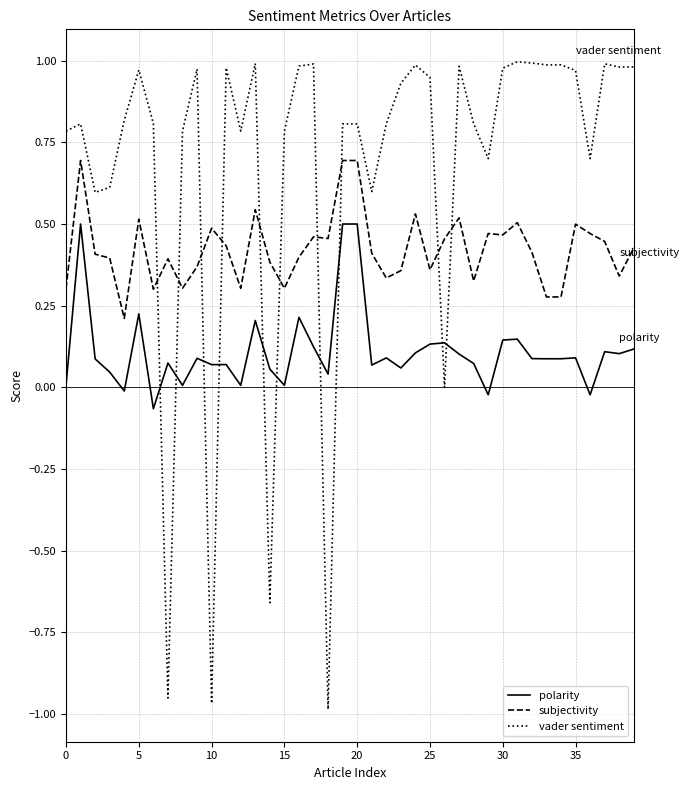

Rank the series by their average value, from highest to lowest.

vader sentiment, subjectivity, polarity